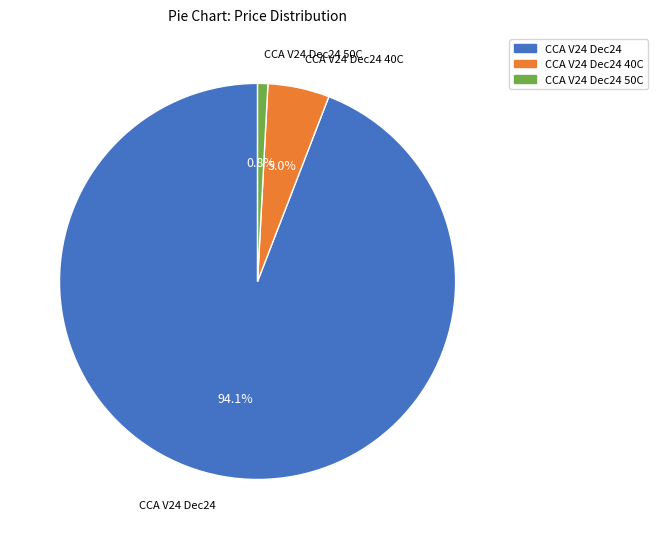

True or false: CCA V24 Dec24 accounts for 94% of the total.

True